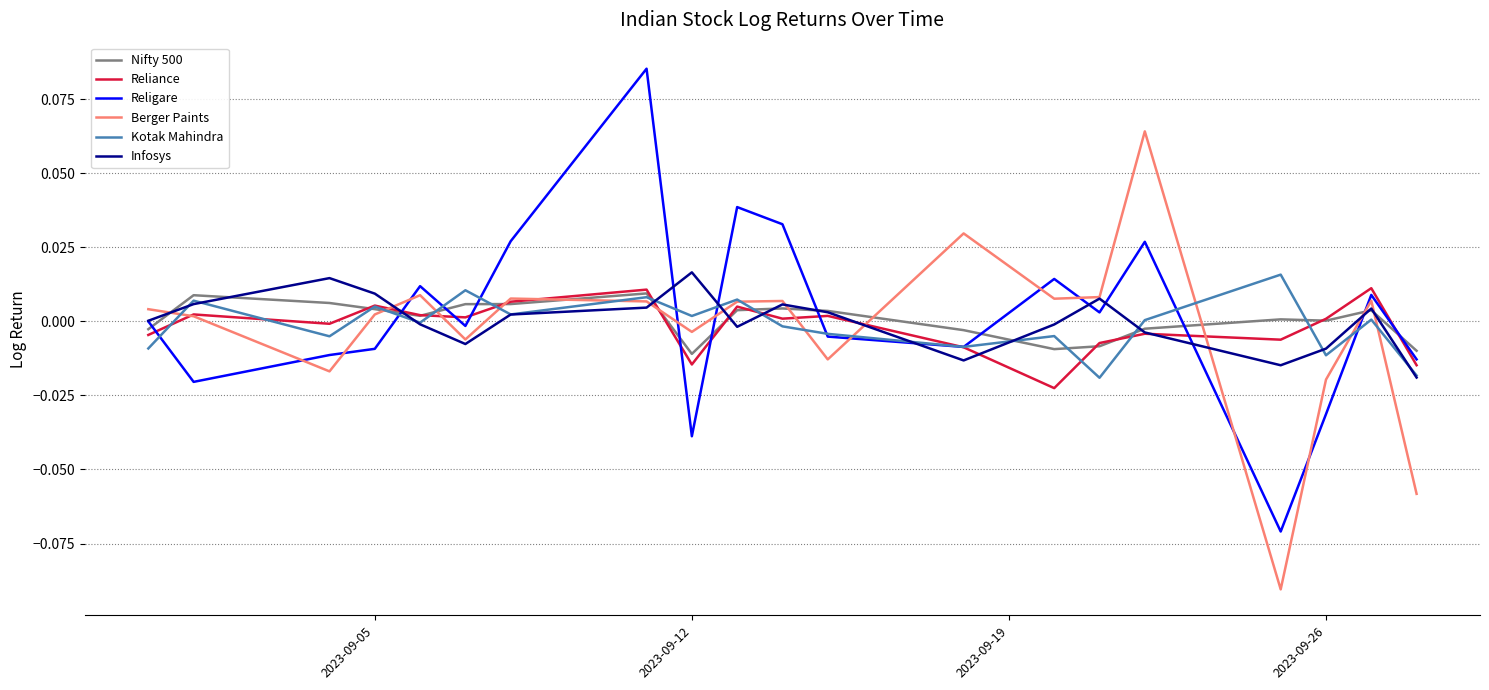

How many series are shown in this chart?

6